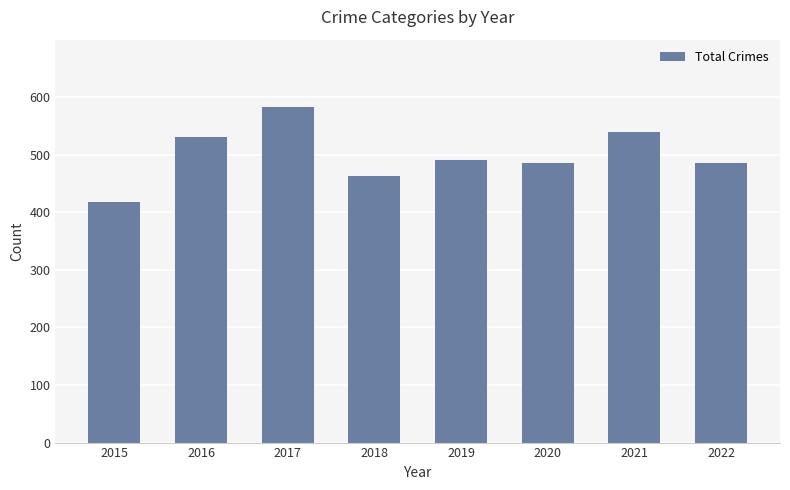

What is the change in value from 2016 to 2017?

+53